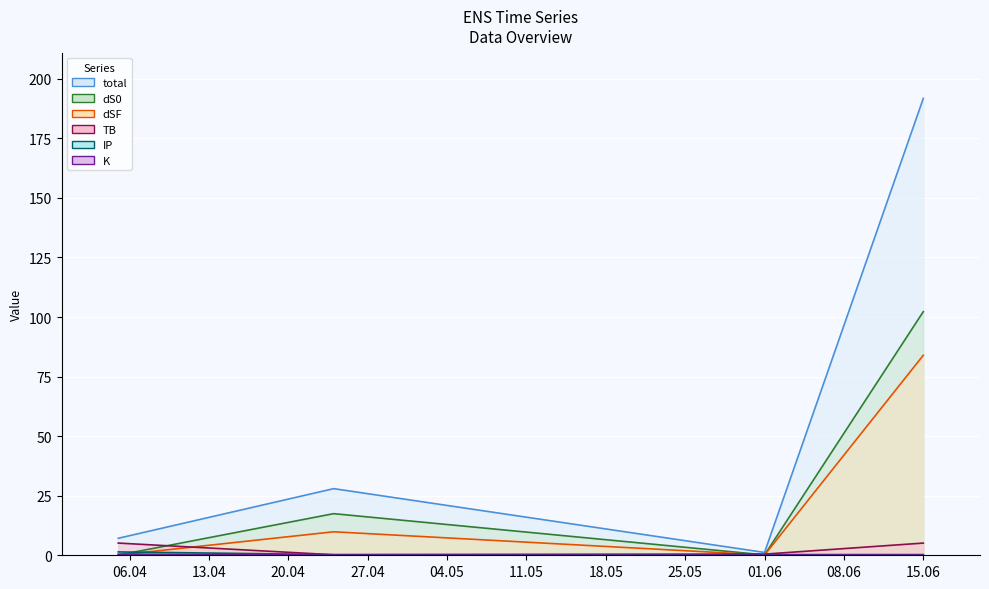

What is the average value of the K series?

0.6